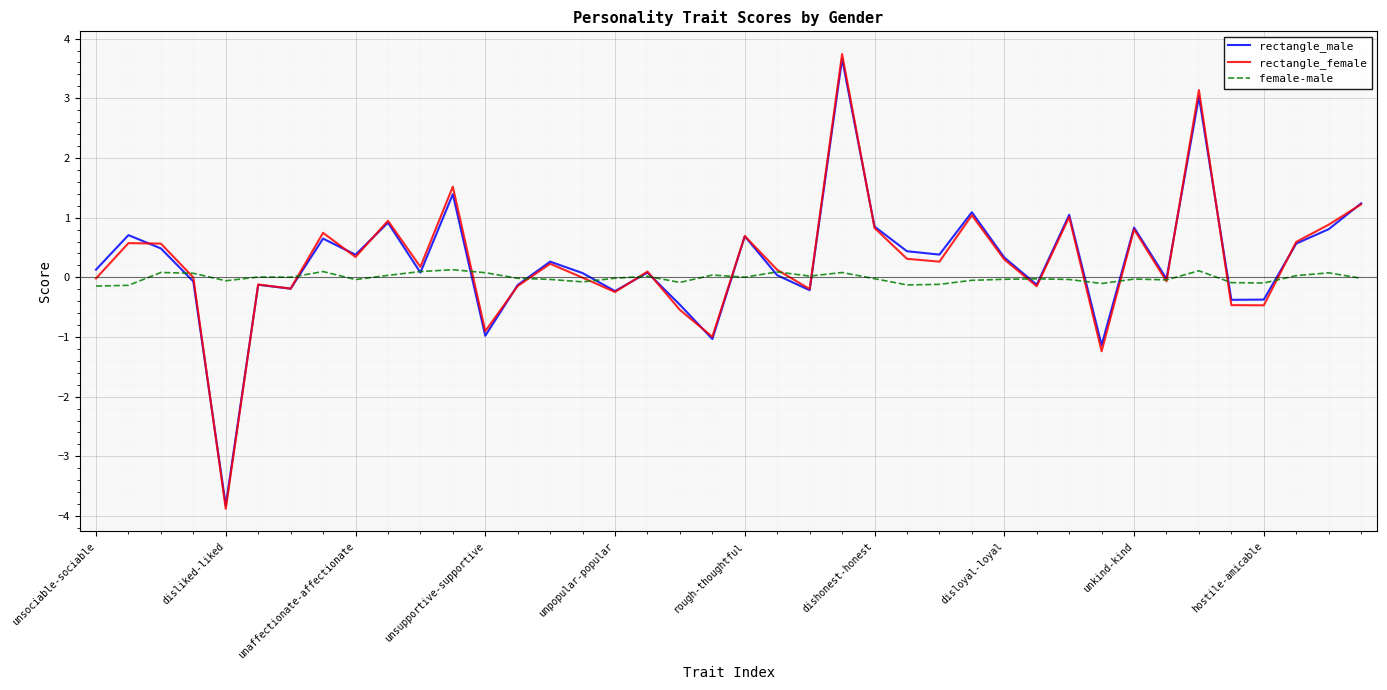

Which series has the largest range (max minus min)?

rectangle_female